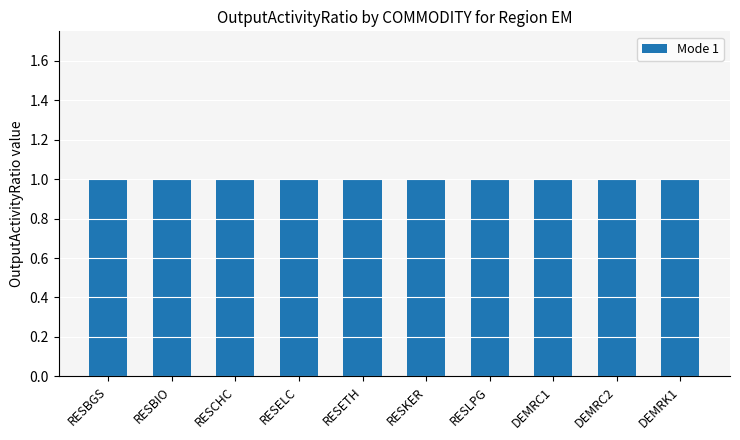

What is the maximum value shown in the chart?

1